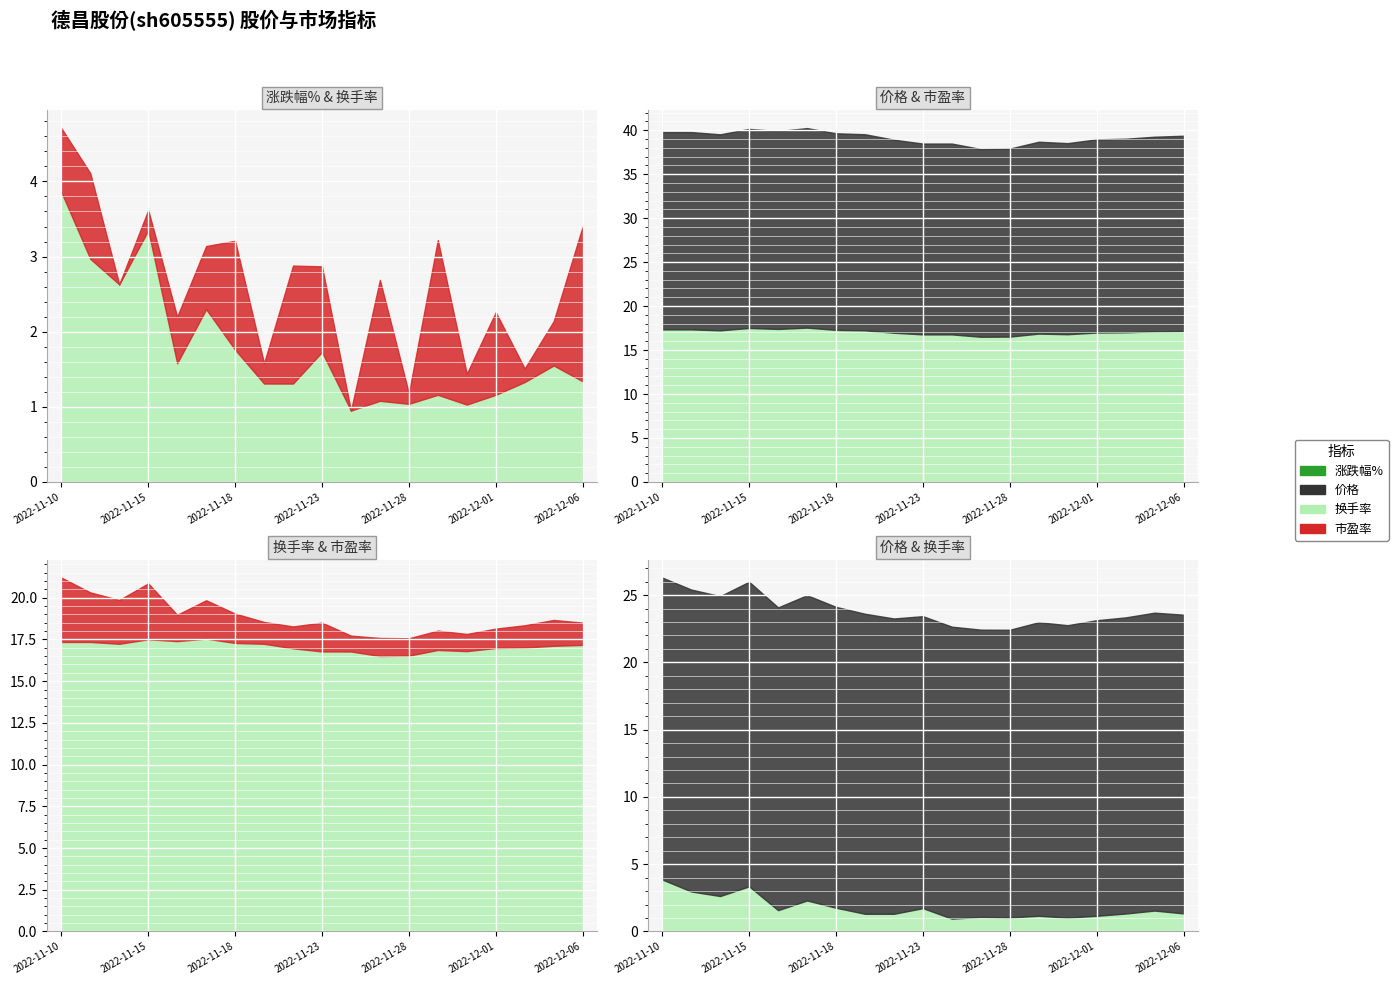

Reading right to left, transcribe all the data shown in this chart.

价格: 22.2	22.1	22.0	22.0	21.7	21.8	21.4	21.4	21.7	21.7	21.9	22.3	22.4	22.7	22.5	22.6	22.3	22.4	22.4
换手率: 1.3	1.6	1.3	1.2	1.0	1.2	1.0	1.1	0.9	1.7	1.3	1.3	1.8	2.3	1.6	3.4	2.6	3.0	3.9
市盈率: 17.2	17.1	17.0	17.0	16.8	16.9	16.5	16.5	16.8	16.8	17.0	17.2	17.3	17.6	17.4	17.5	17.2	17.4	17.4